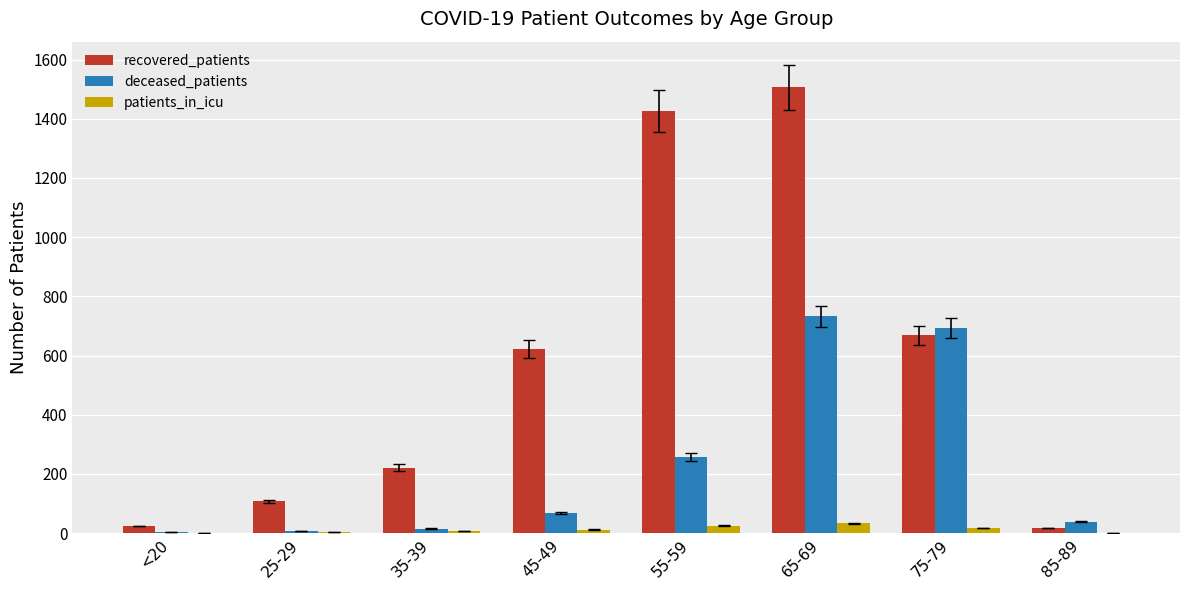

What is the sum of all recovered_patients values?

4594